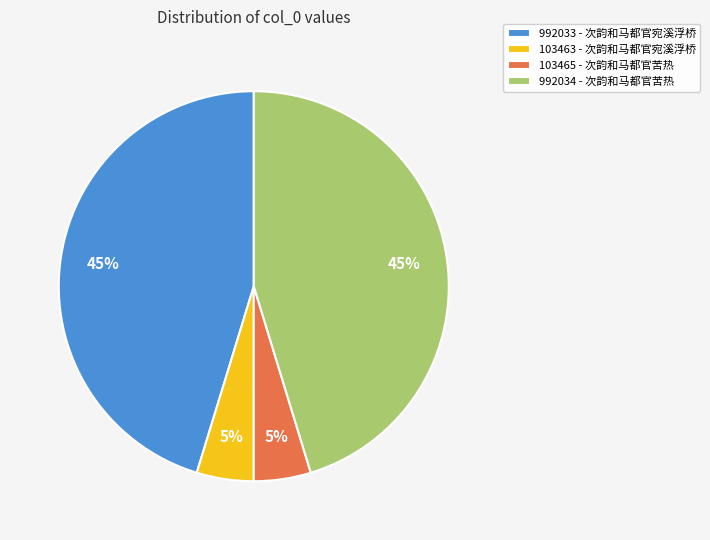

Combined, do 103465 - 次韵和马都官苦热 and 103463 - 次韵和马都官宛溪浮桥 account for over 50%?

No